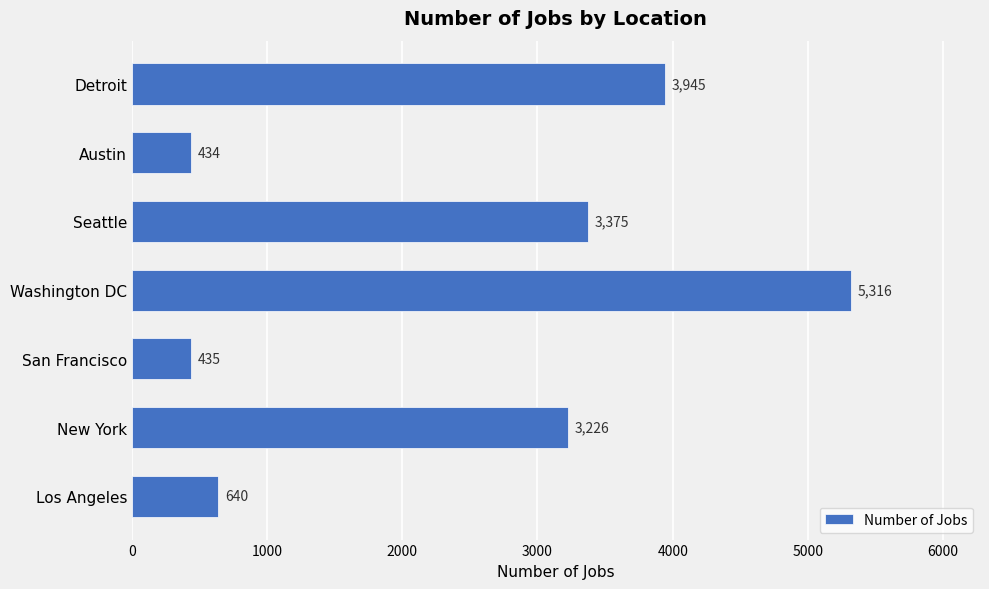

What value does the data have at Detroit, to the nearest 50?

3950